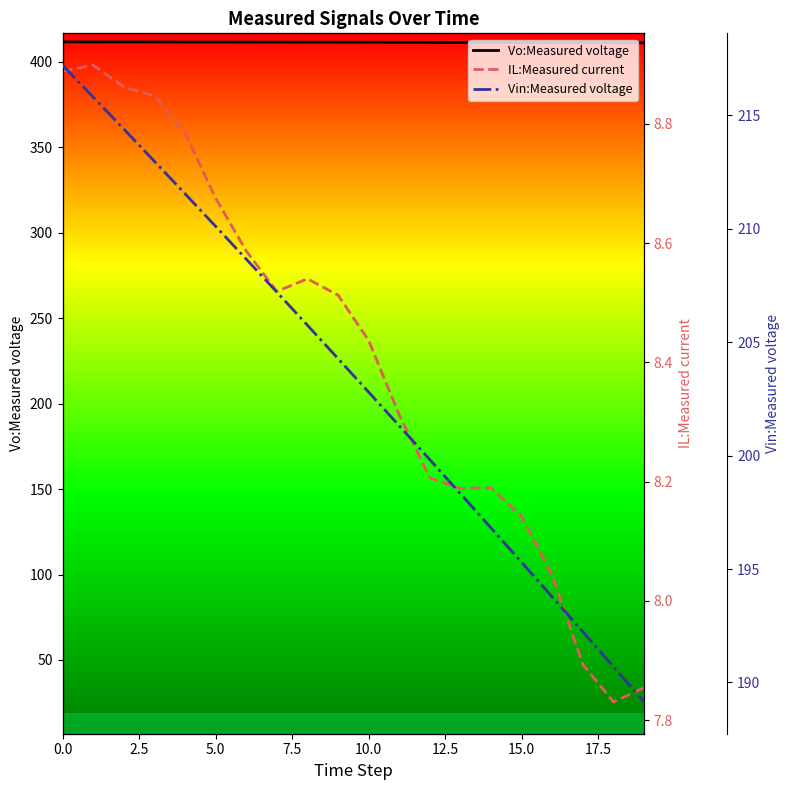

What is the minimum value shown in the chart?

7.8